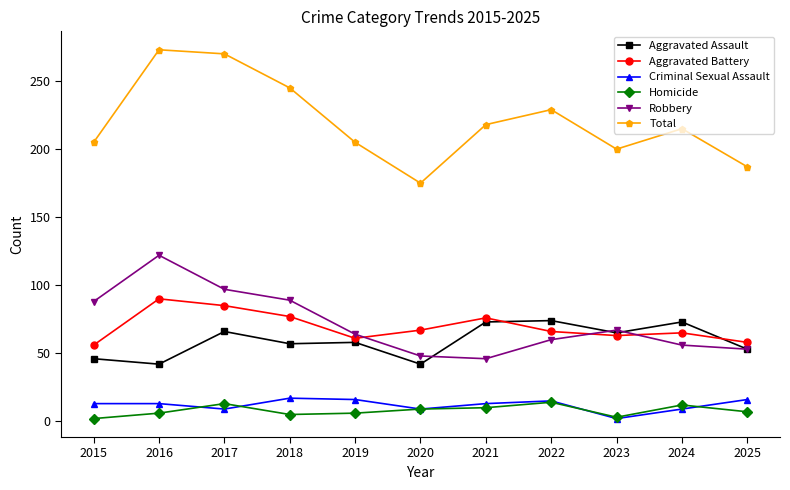

How many values in the Aggravated Battery series are below 66?

5